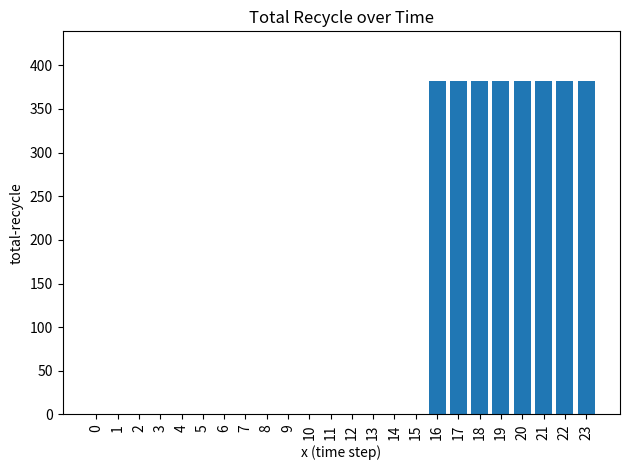

What is the difference between the values at 17 and 10?

381.6